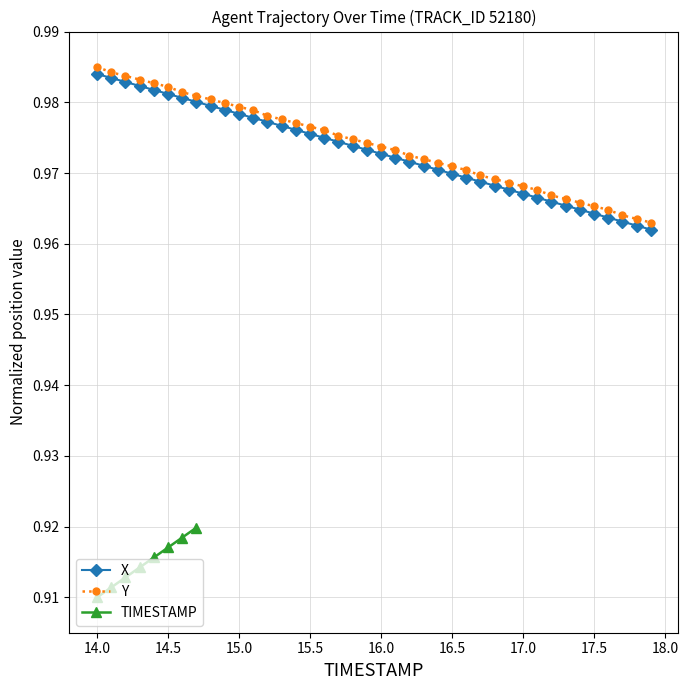

True or false: Y and X intersect in this chart.

False